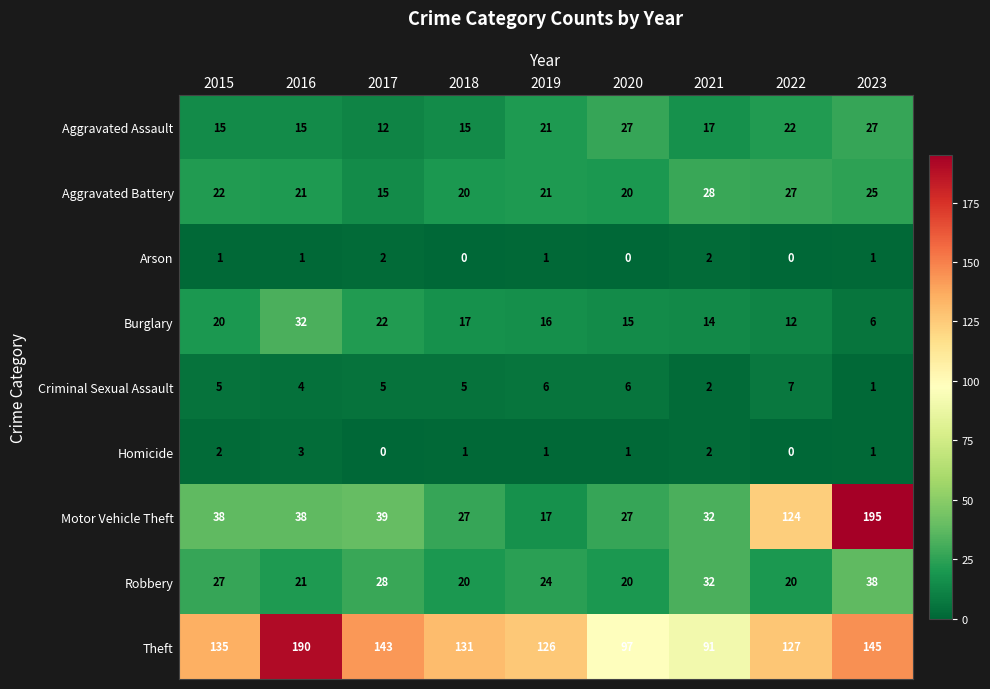

How many data points does each series have?

9